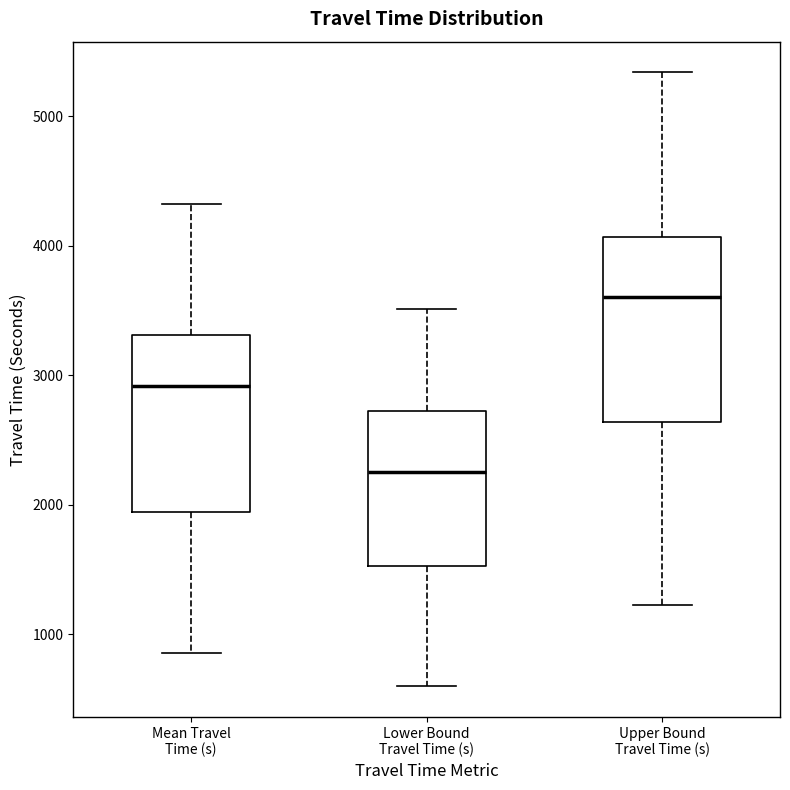

Reading left to right, transcribe this box plot: for each box, give where its median line is, the range the box spans, and where its two whiskers end, as read against the y-axis. The values are not printed on the chart, so give them approximately, as read against the axis.

Mean Travel Time (s): median 2900, box 1900 to 3300, whiskers 900 to 4300
Lower Bound Travel Time (s): median 2300, box 1500 to 2700, whiskers 600 to 3500
Upper Bound Travel Time (s): median 3600, box 2600 to 4100, whiskers 1200 to 5300